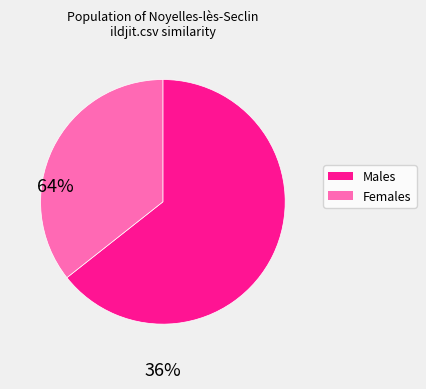

Is there any slice that represents more than half of the pie?

Yes